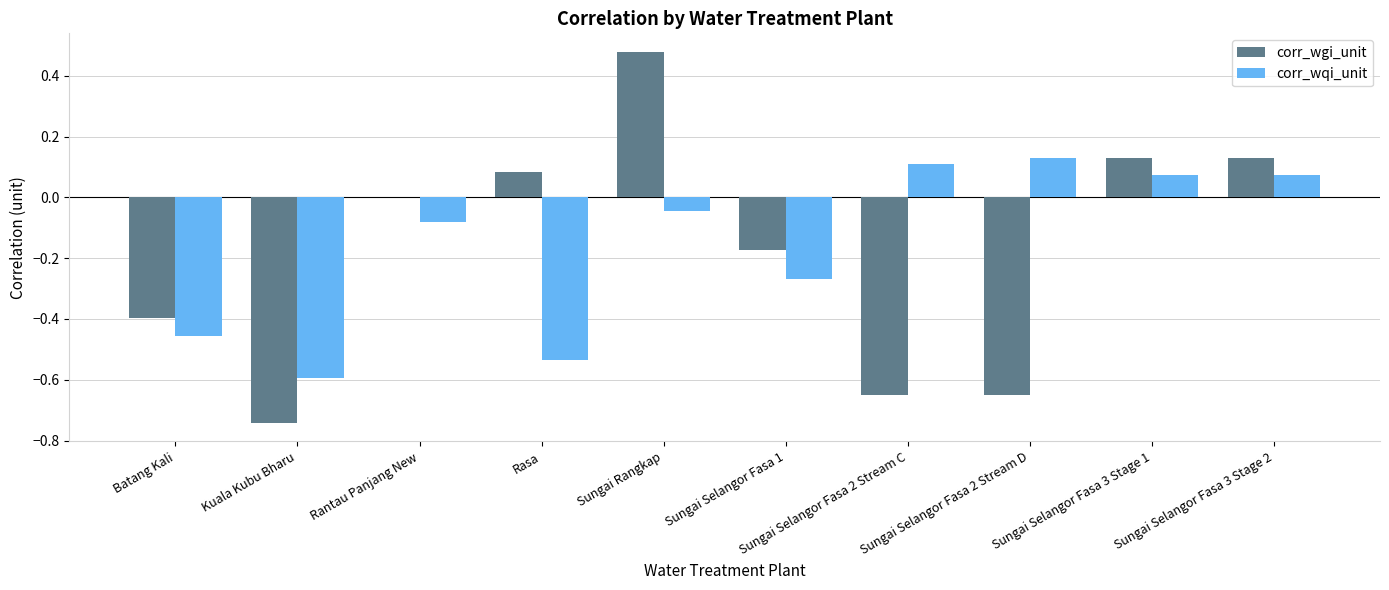

What is the sum of all corr_wgi_unit values?

-1.8